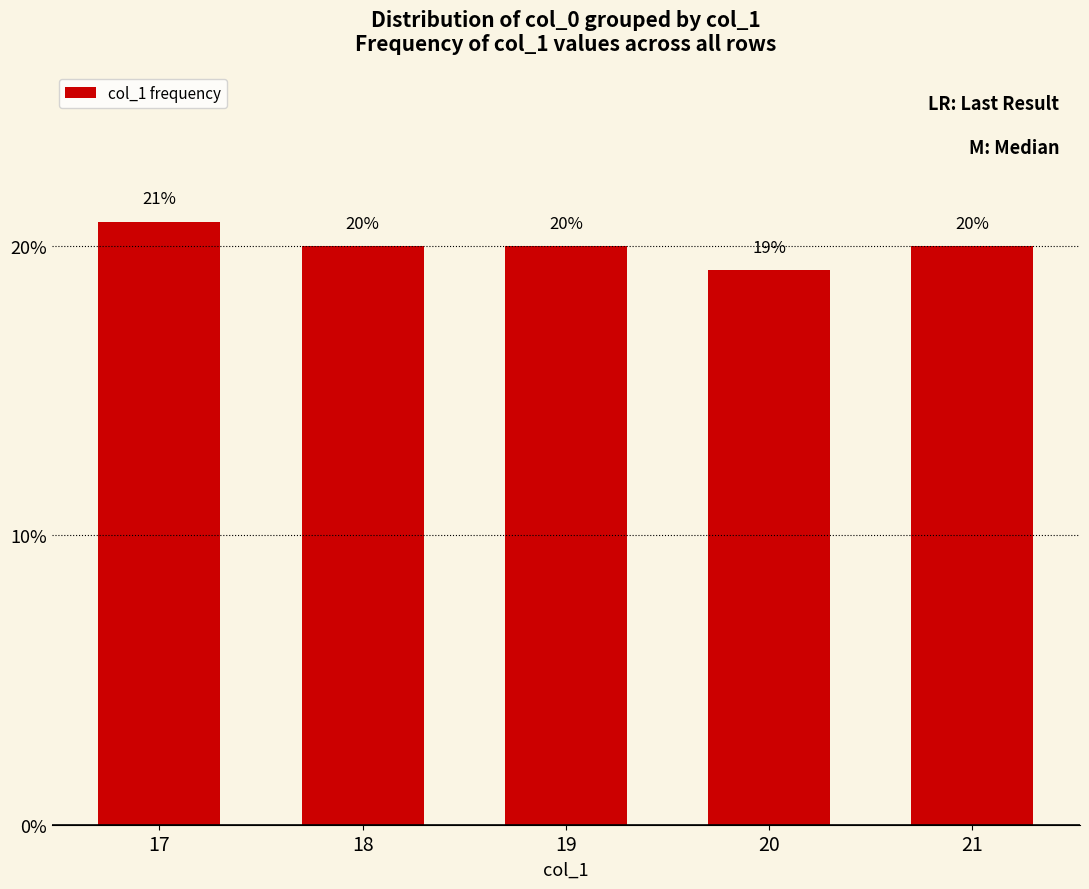

What is the value of the 3rd bar from the left?

20.0